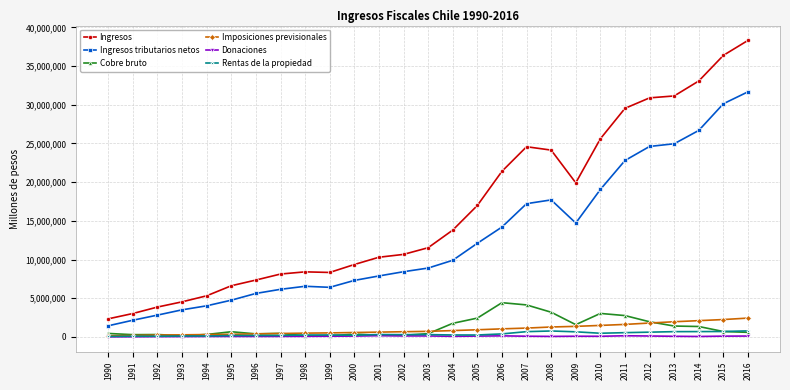

The Cobre bruto series shows 676429 at 1995. True or false?

True